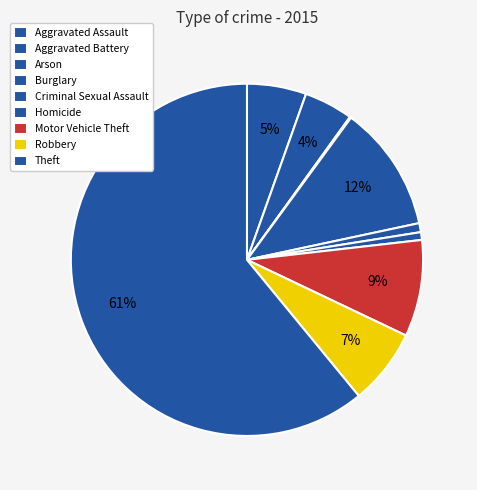

Which slice is the smallest?

Arson